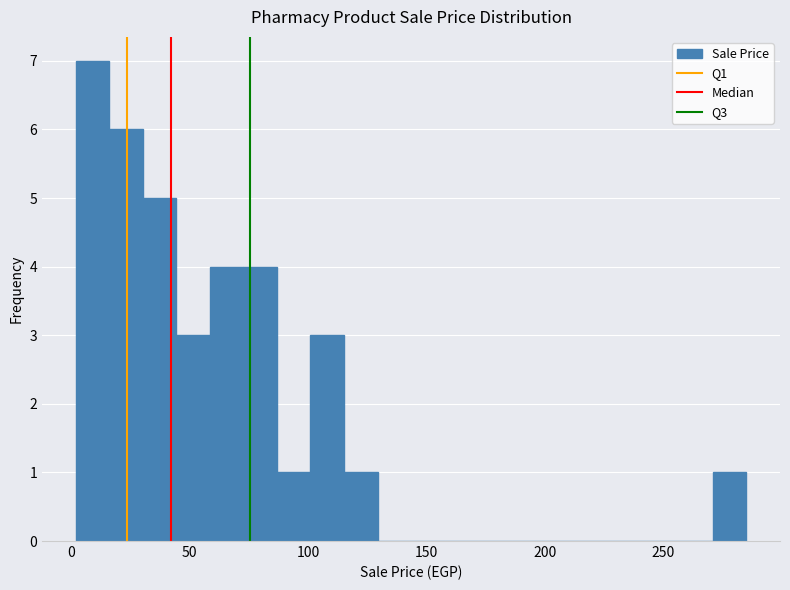

Read against the x-axis, roughly where is the centre of the tallest bar?

10